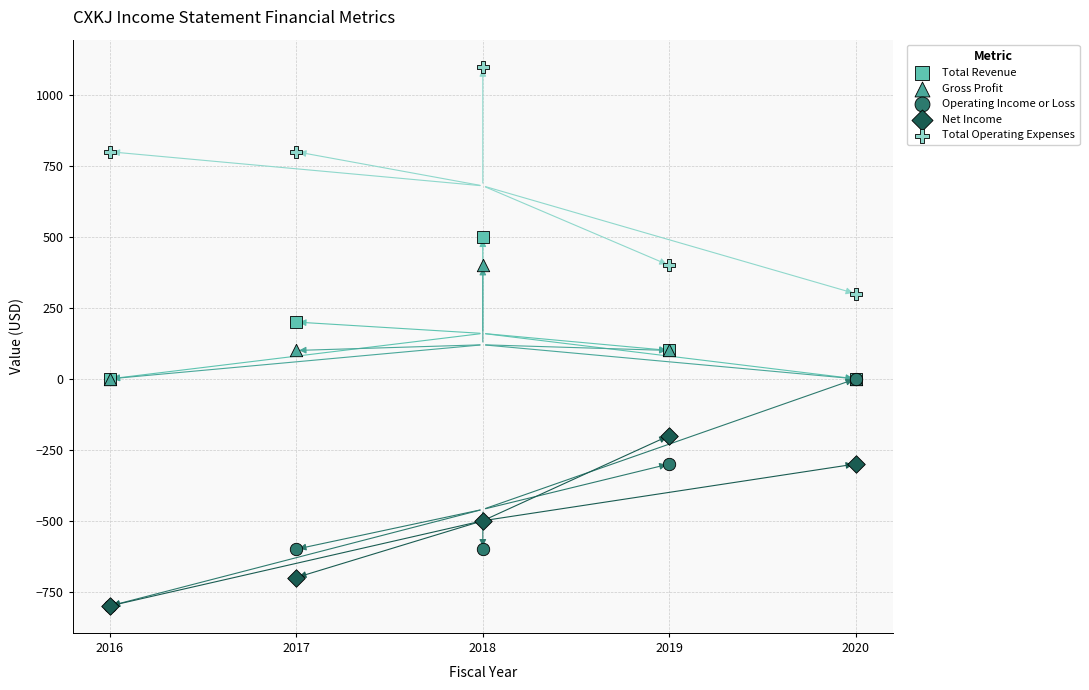

What are all the series names shown in the legend?

Total Revenue, Gross Profit, Operating Income or Loss, Net Income, Total Operating Expenses